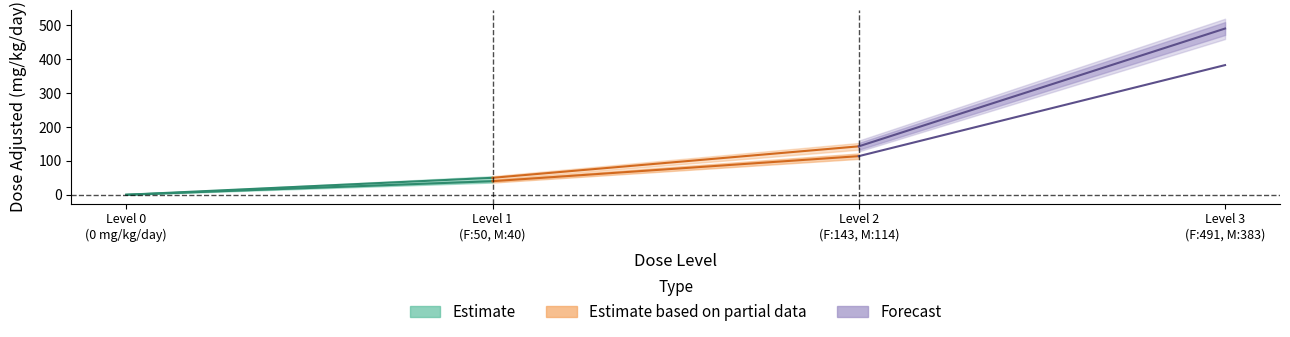

The value of Female_dose_adjusted at 0 is 0. True or false?

True